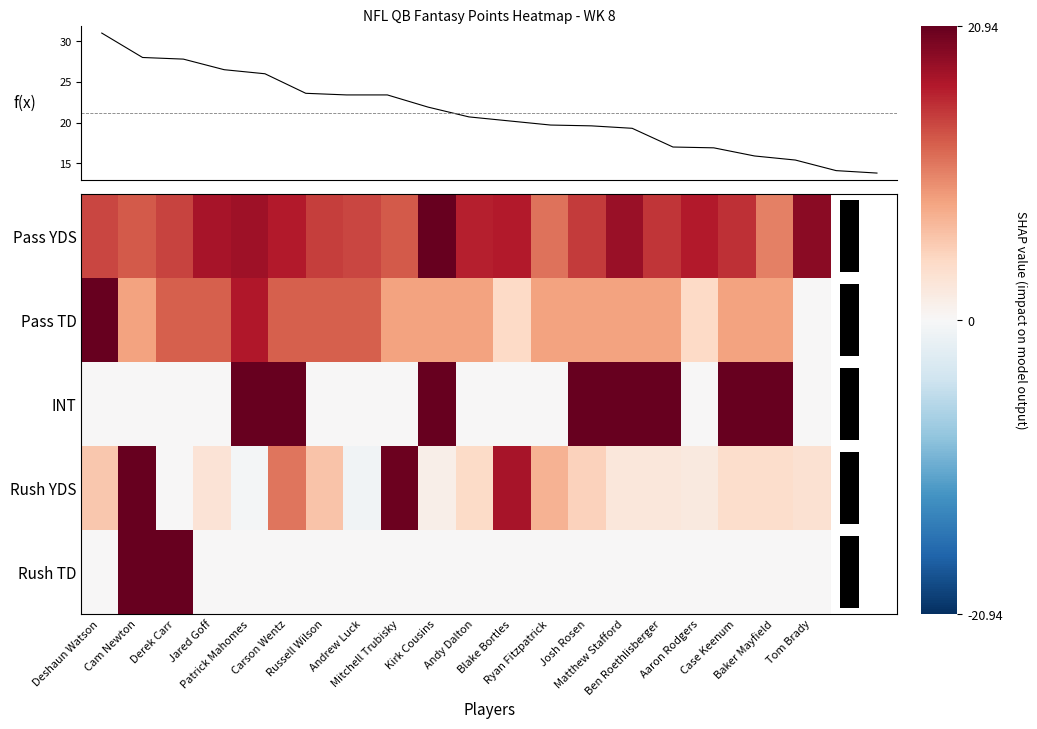

True or false: Fantasy PTS has a value of 16.9 at Ben Roethlisberger.

True